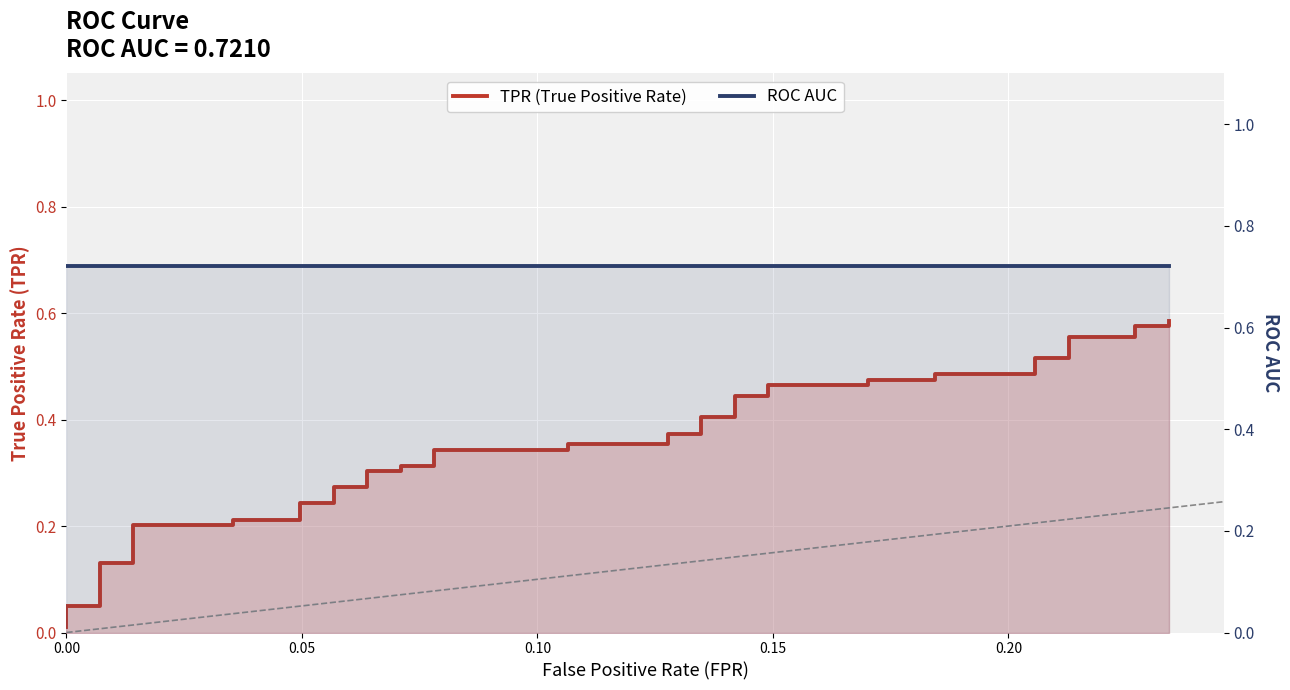

How many lines are shown in the chart?

2